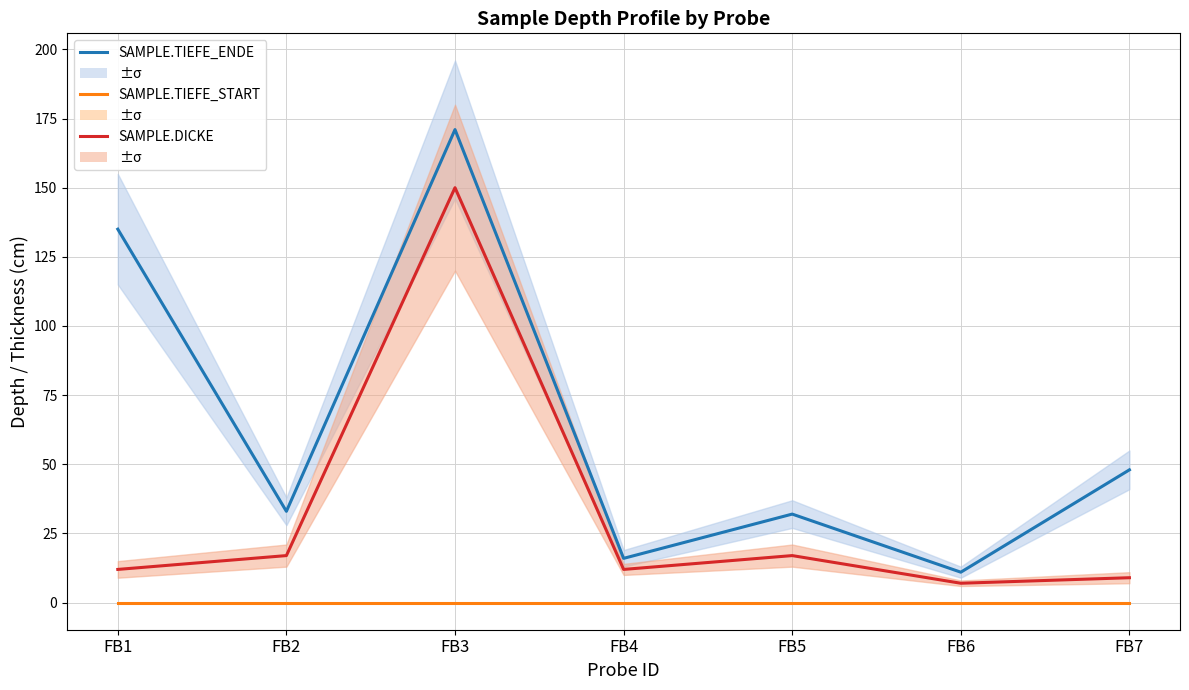

Which series changed the most between FB2 and FB4?

SAMPLE.TIEFE_ENDE